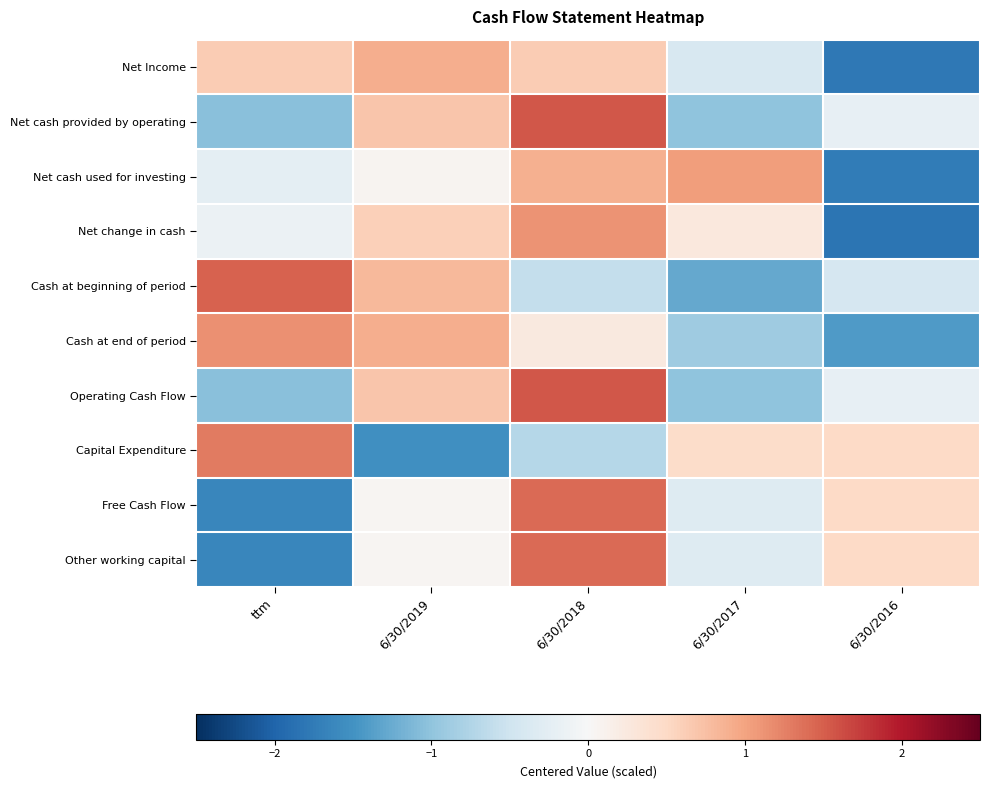

Between 6/30/2019 and 6/30/2017, which series saw the biggest shift?

Cash at beginning of period